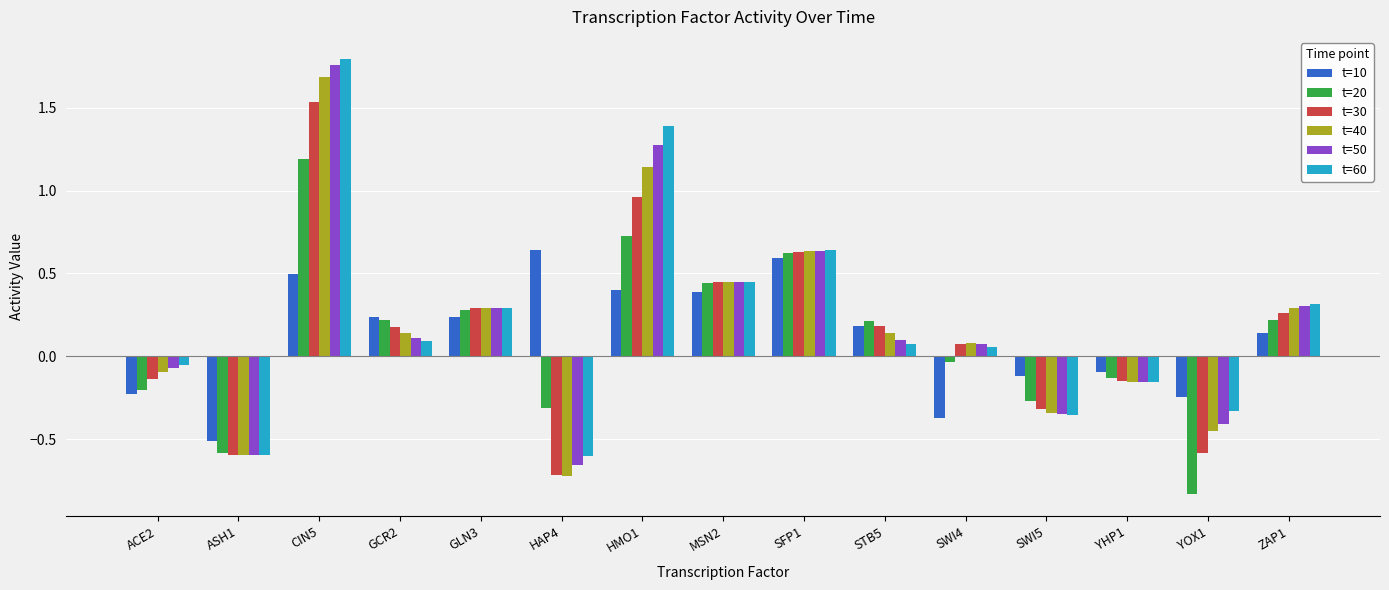

What is the highest value of the t=20 series?

1.2